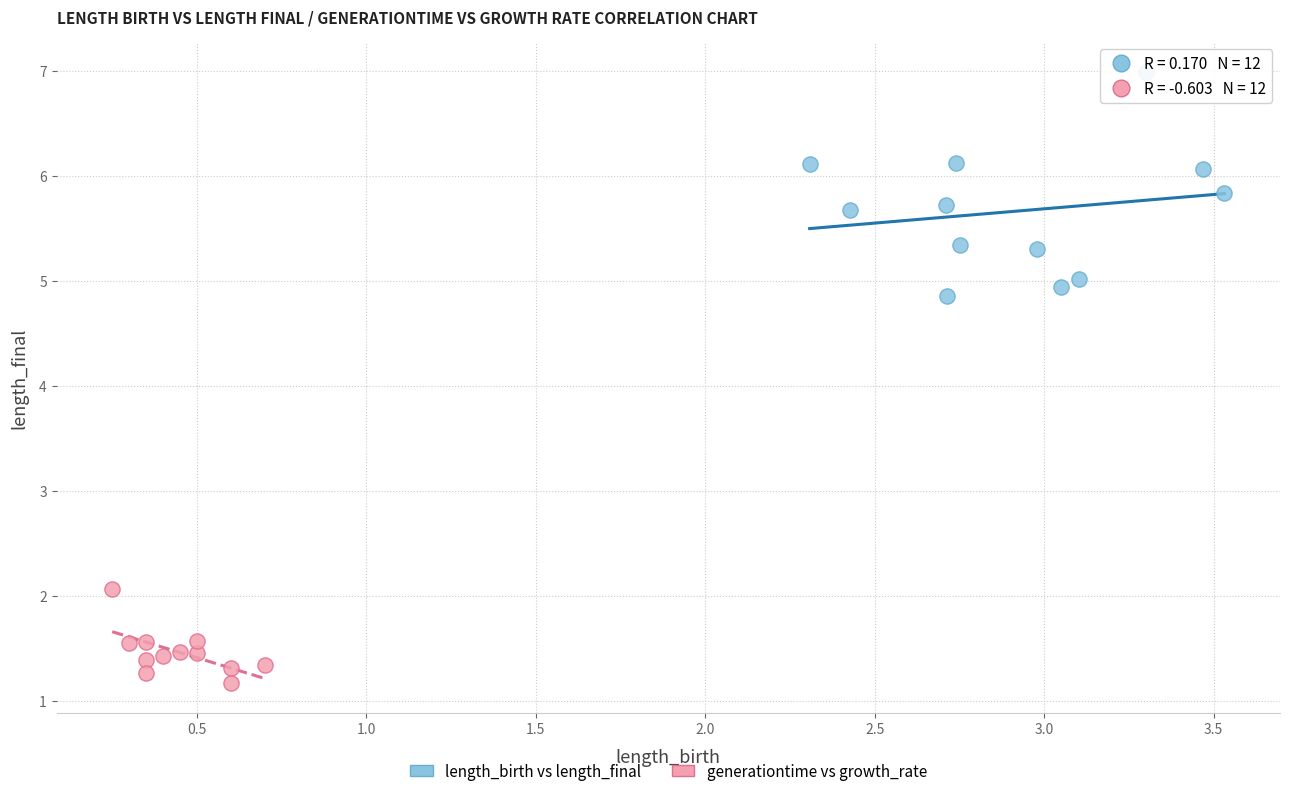

Which series reaches the maximum Y coordinate?

length_birth vs length_final